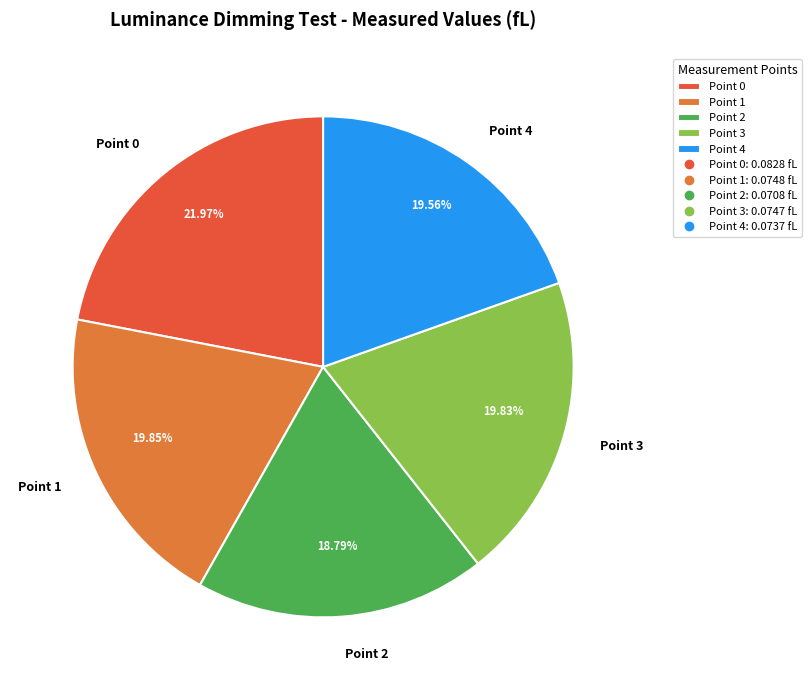

Which slice is the largest?

Point 0